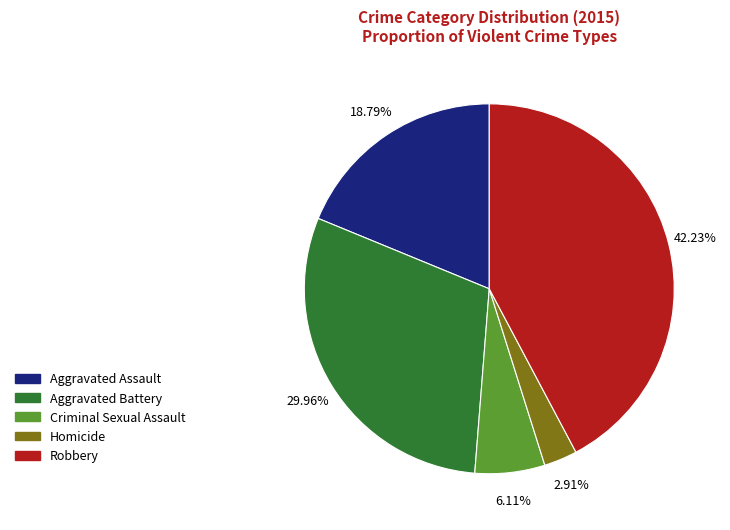

Approximately how many times larger is the value at Robbery compared to Homicide?

14.5